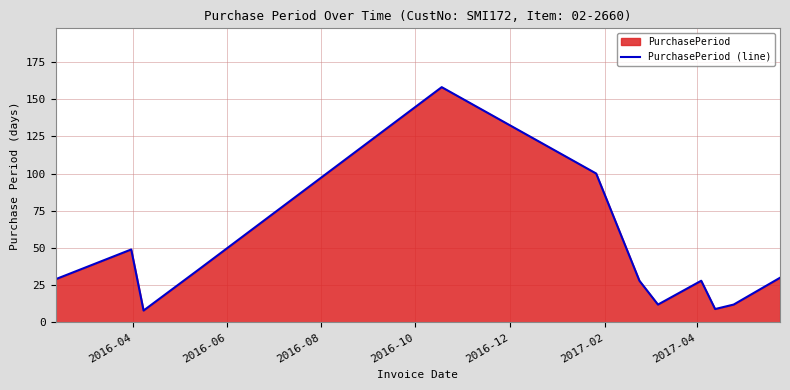

What is the smallest value displayed?

8